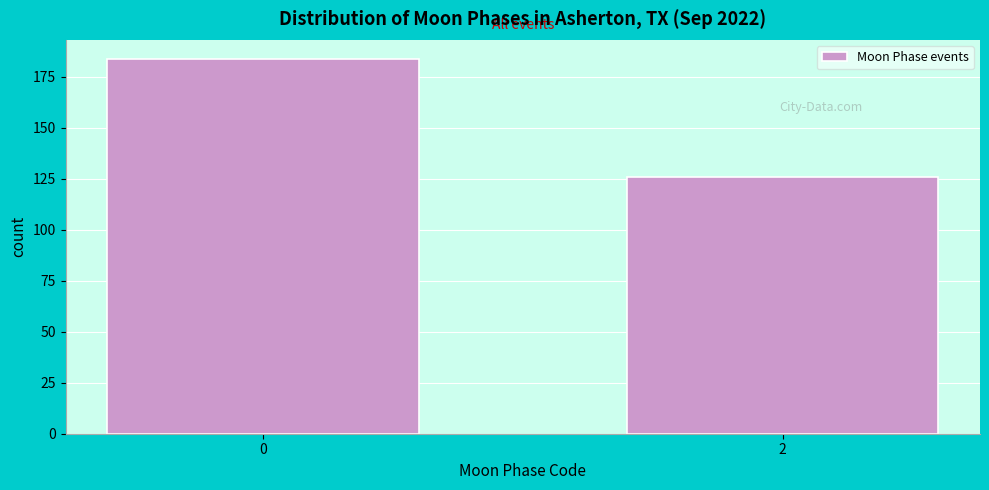

Reading right to left, list all the values displayed in this chart.

2=126	0=184